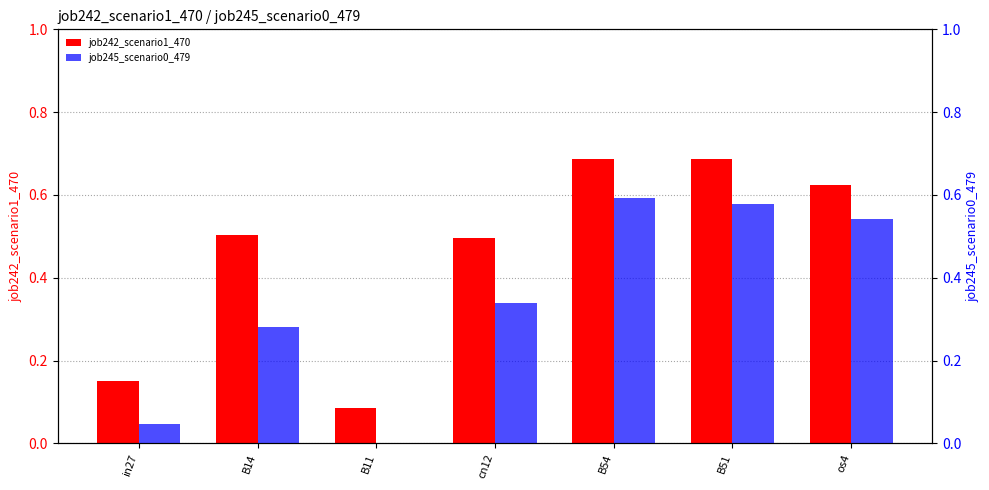

What are all the series names shown in the legend?

job242_scenario1_470, job245_scenario0_479